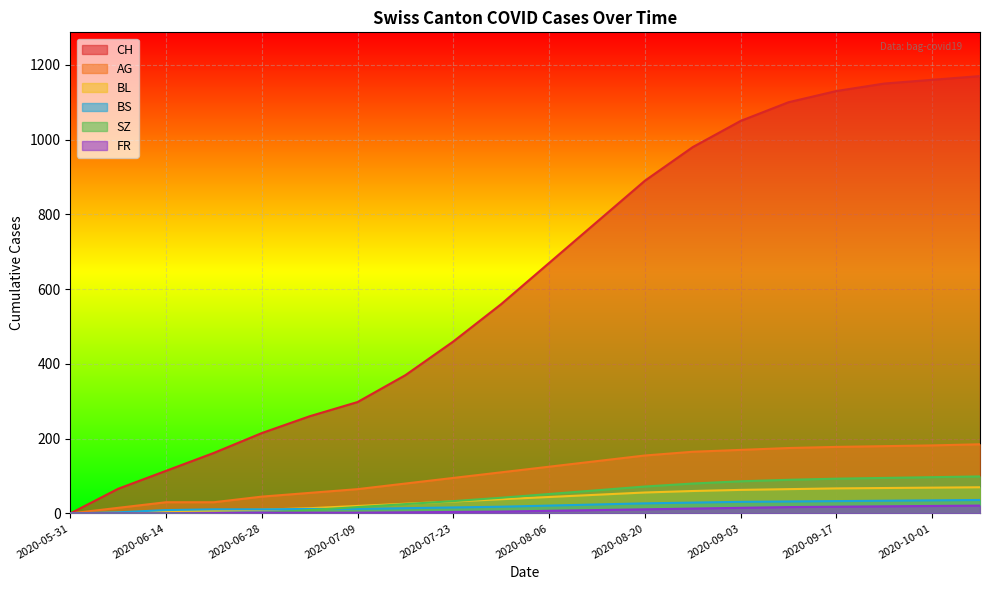

Reading left to right, extract all data points from this chart.

CH: 2020-05-31=0	2020-06-07=66	2020-06-14=114	2020-06-21=162	2020-06-28=215	2020-07-05=260	2020-07-09=298	2020-07-16=370	2020-07-23=460	2020-07-30=560	2020-08-06=670	2020-08-13=780	2020-08-20=890	2020-08-27=980	2020-09-03=1050	2020-09-10=1100	2020-09-17=1130	2020-09-24=1150	2020-10-01=1160	2020-10-08=1170
AG: 2020-05-31=0	2020-06-07=15	2020-06-14=30	2020-06-21=30	2020-06-28=45	2020-07-05=55	2020-07-09=65	2020-07-16=80	2020-07-23=95	2020-07-30=110	2020-08-06=125	2020-08-13=140	2020-08-20=155	2020-08-27=165	2020-09-03=170	2020-09-10=175	2020-09-17=178	2020-09-24=180	2020-10-01=182	2020-10-08=185
BL: 2020-05-31=0	2020-06-07=2	2020-06-14=6	2020-06-21=8	2020-06-28=10	2020-07-05=14	2020-07-09=20	2020-07-16=26	2020-07-23=32	2020-07-30=38	2020-08-06=44	2020-08-13=50	2020-08-20=56	2020-08-27=60	2020-09-03=63	2020-09-10=65	2020-09-17=67	2020-09-24=68	2020-10-01=69	2020-10-08=70
BS: 2020-05-31=0	2020-06-07=3	2020-06-14=9	2020-06-21=11	2020-06-28=11	2020-07-05=12	2020-07-09=12	2020-07-16=14	2020-07-23=16	2020-07-30=18	2020-08-06=21	2020-08-13=24	2020-08-20=27	2020-08-27=29	2020-09-03=31	2020-09-10=32	2020-09-17=33	2020-09-24=34	2020-10-01=35	2020-10-08=36
SZ: 2020-05-31=0	2020-06-07=0	2020-06-14=0	2020-06-21=1	2020-06-28=1	2020-07-05=9	2020-07-09=17	2020-07-16=25	2020-07-23=33	2020-07-30=42	2020-08-06=52	2020-08-13=62	2020-08-20=72	2020-08-27=80	2020-09-03=86	2020-09-10=90	2020-09-17=93	2020-09-24=95	2020-10-01=97	2020-10-08=99
FR: 2020-05-31=0	2020-06-07=0	2020-06-14=0	2020-06-21=1	2020-06-28=2	2020-07-05=2	2020-07-09=2	2020-07-16=3	2020-07-23=4	2020-07-30=5	2020-08-06=7	2020-08-13=9	2020-08-20=11	2020-08-27=13	2020-09-03=15	2020-09-10=17	2020-09-17=18	2020-09-24=19	2020-10-01=20	2020-10-08=21